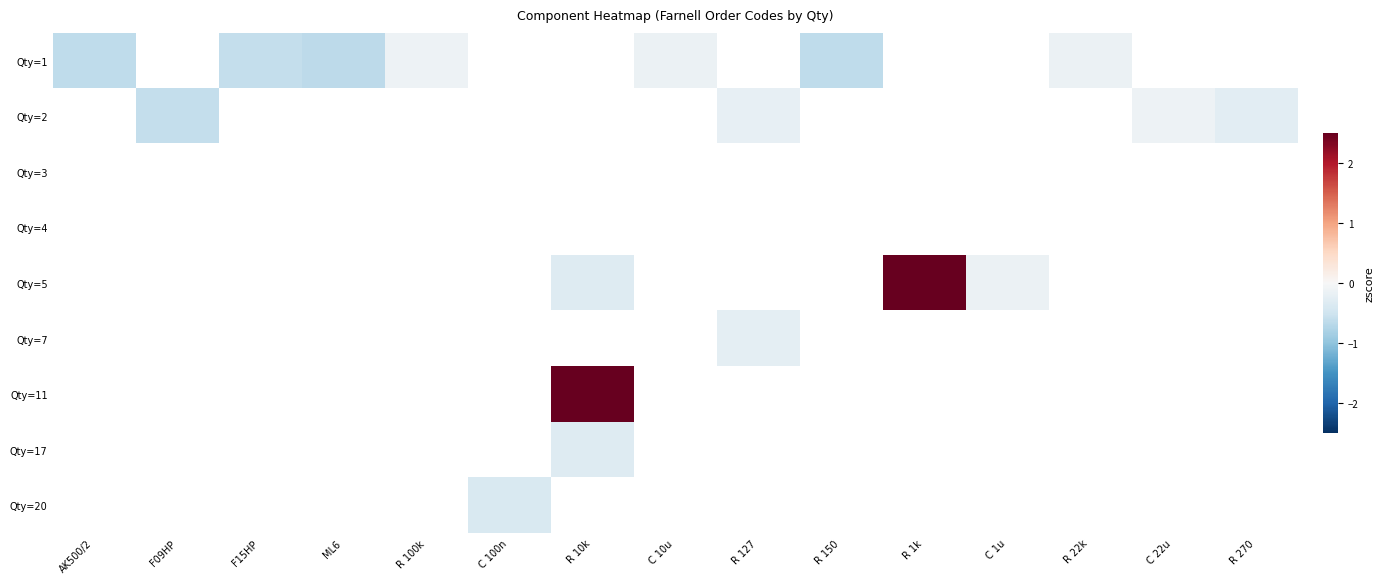

Which has a higher value, F09HP or R 10k?

R 10k